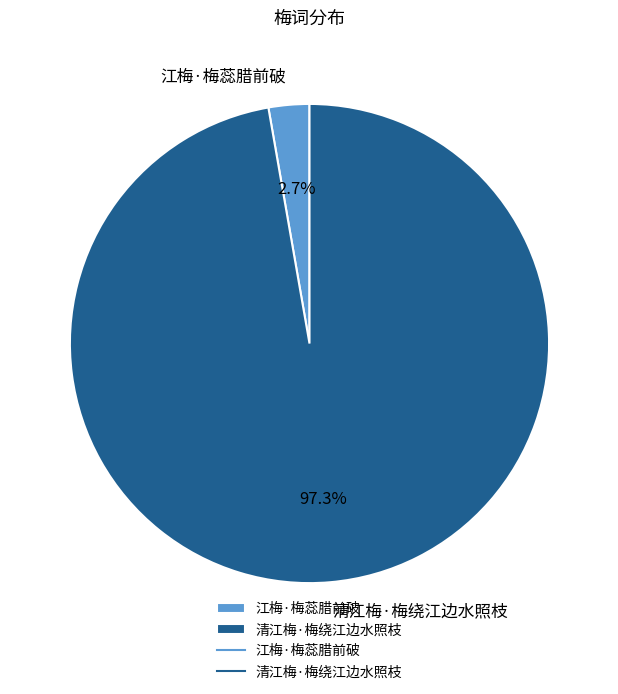

To the nearest percent, what portion does 清江梅·梅绕江边水照枝 represent?

97%